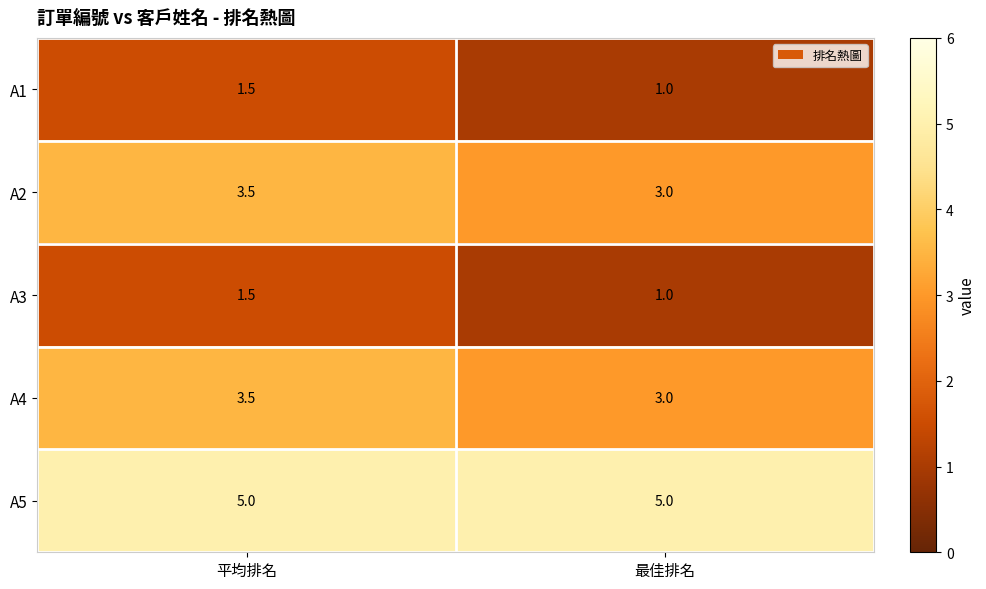

What is the maximum value for A1?

1.5